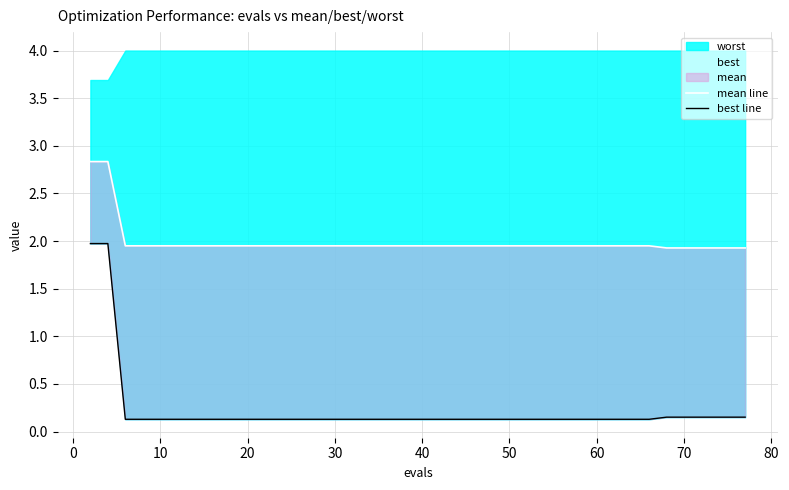

Is it true that mean line equals 0.7 at 34?

False